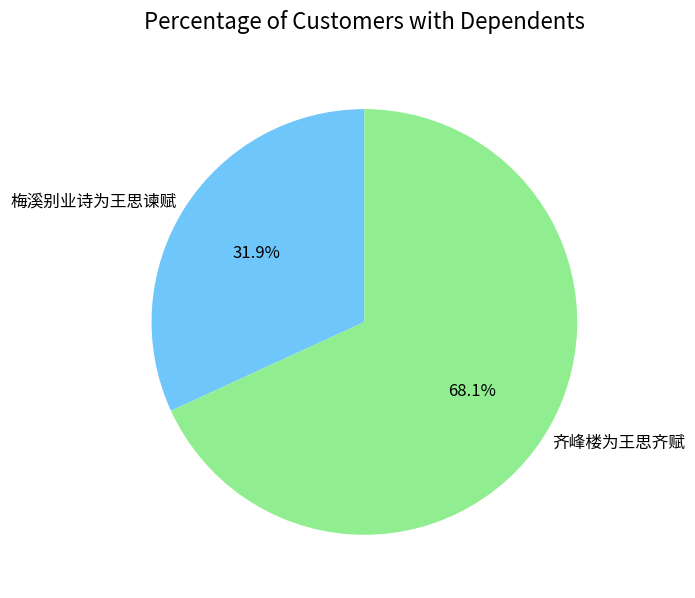

True or false: 齐峰楼为王思齐赋 accounts for 60% of the total.

False